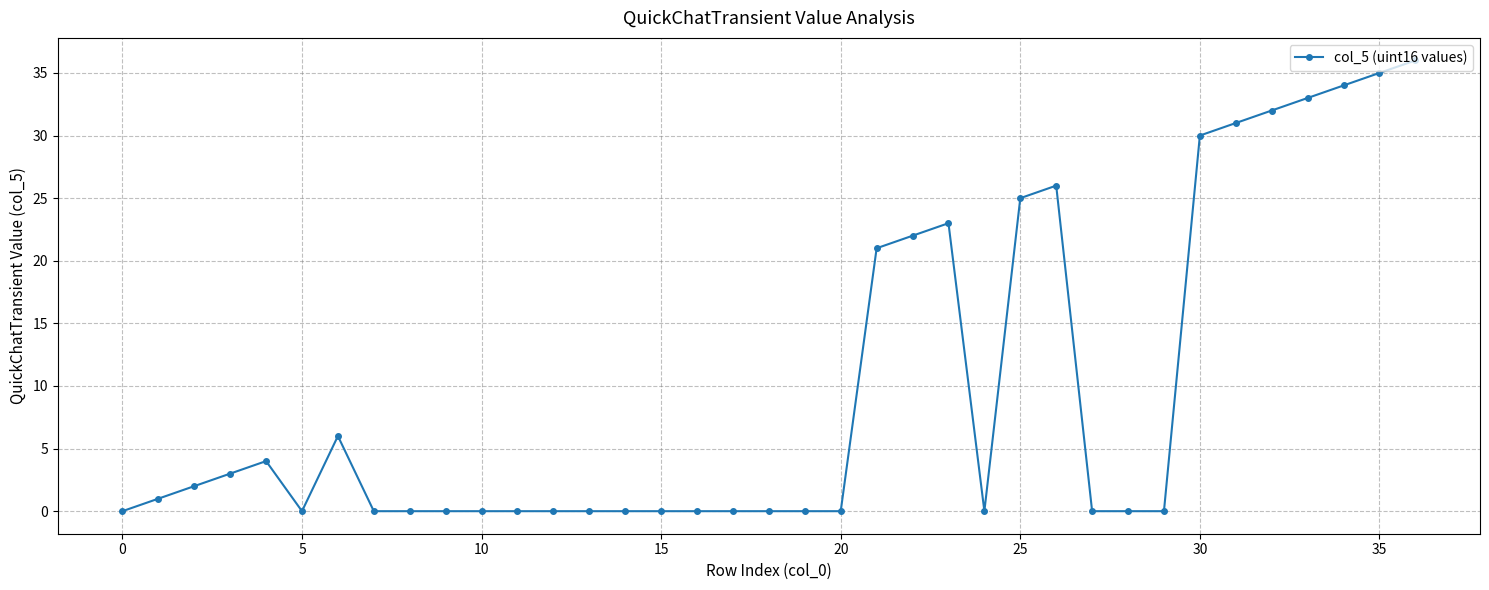

What is the difference between the maximum and second lowest values?

36